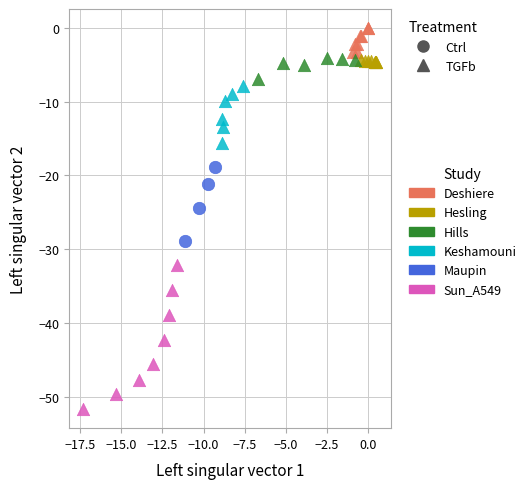

What are all the series names shown in the legend?

Deshiere, Hesling, Hills, Keshamouni, Maupin, Sun_A549